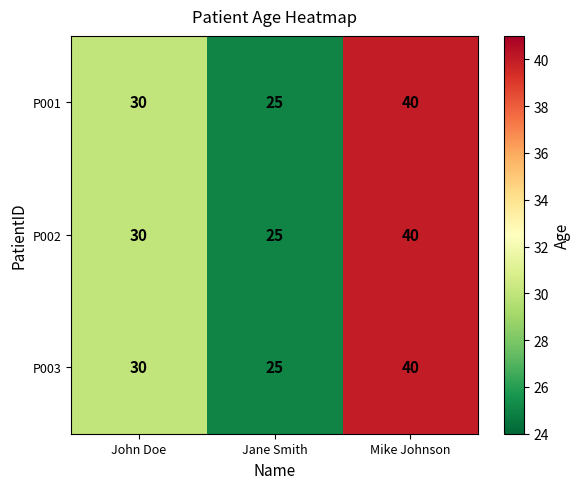

Is it true that P001 equals 10 at John Doe?

False